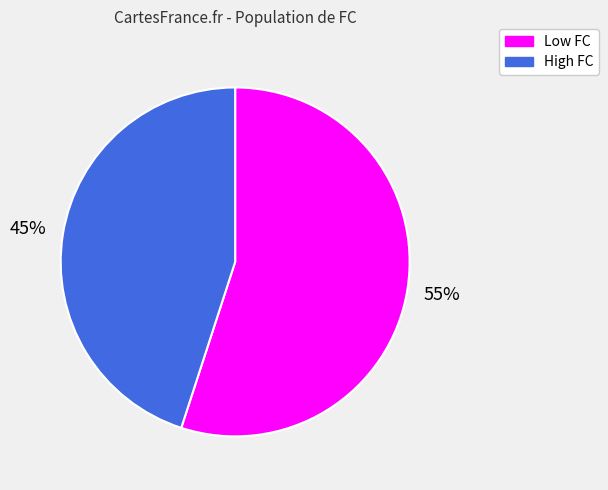

To the nearest percent, what is the average slice percentage?

50%